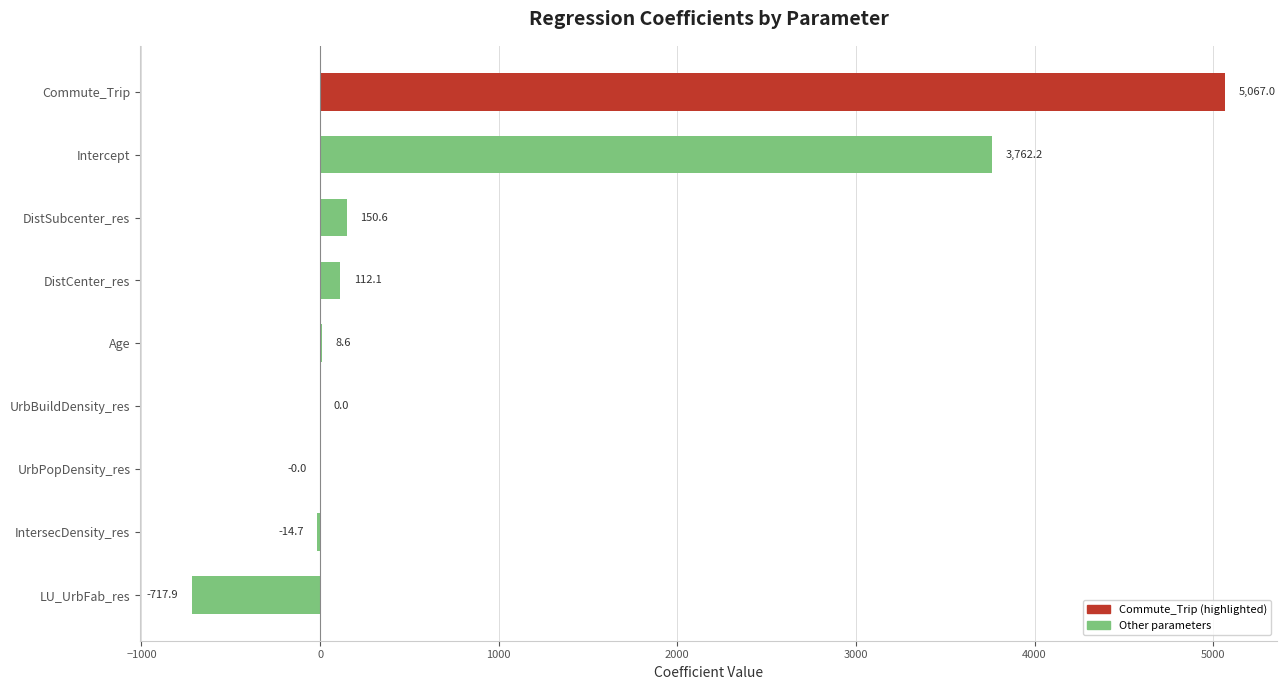

What is the sum of all values?

8367.9